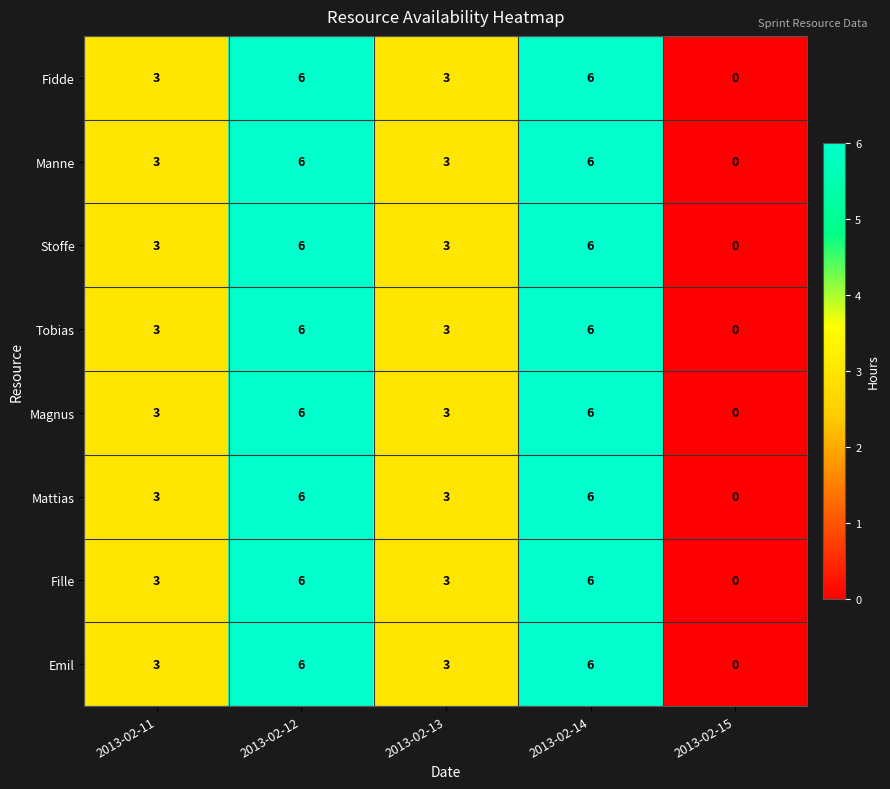

What is the approximate value of Manne at 2013-02-13?

3